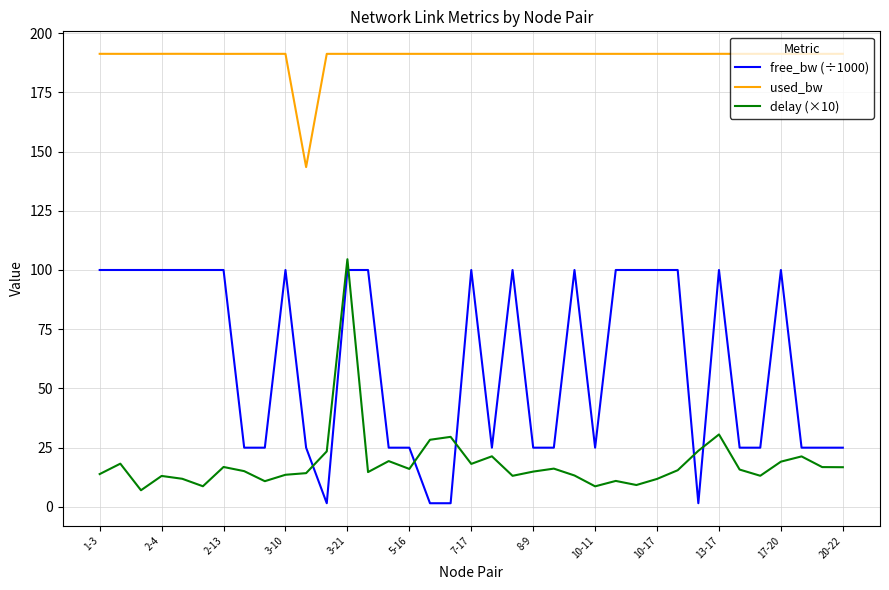

True or false: free_bw (÷1000) and delay (×10) intersect in this chart.

True